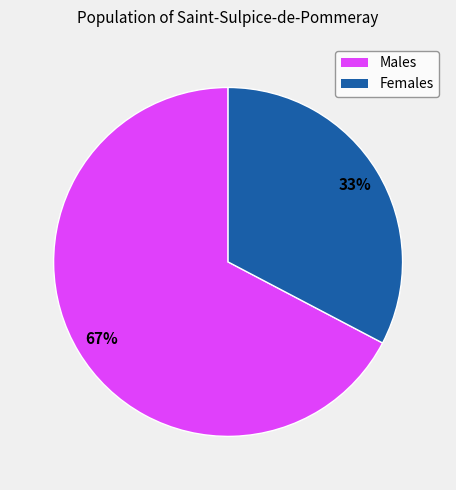

Is there any slice that represents more than half of the pie?

Yes